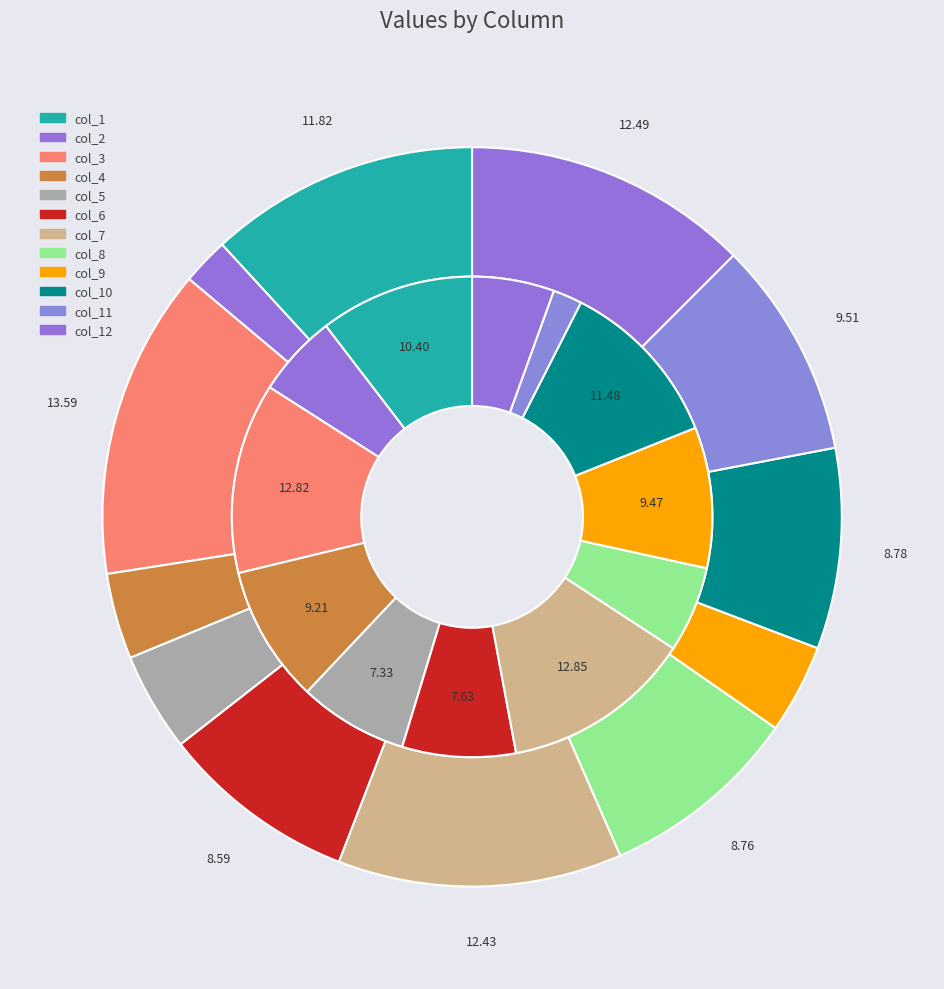

How many segments does this pie chart have?

12